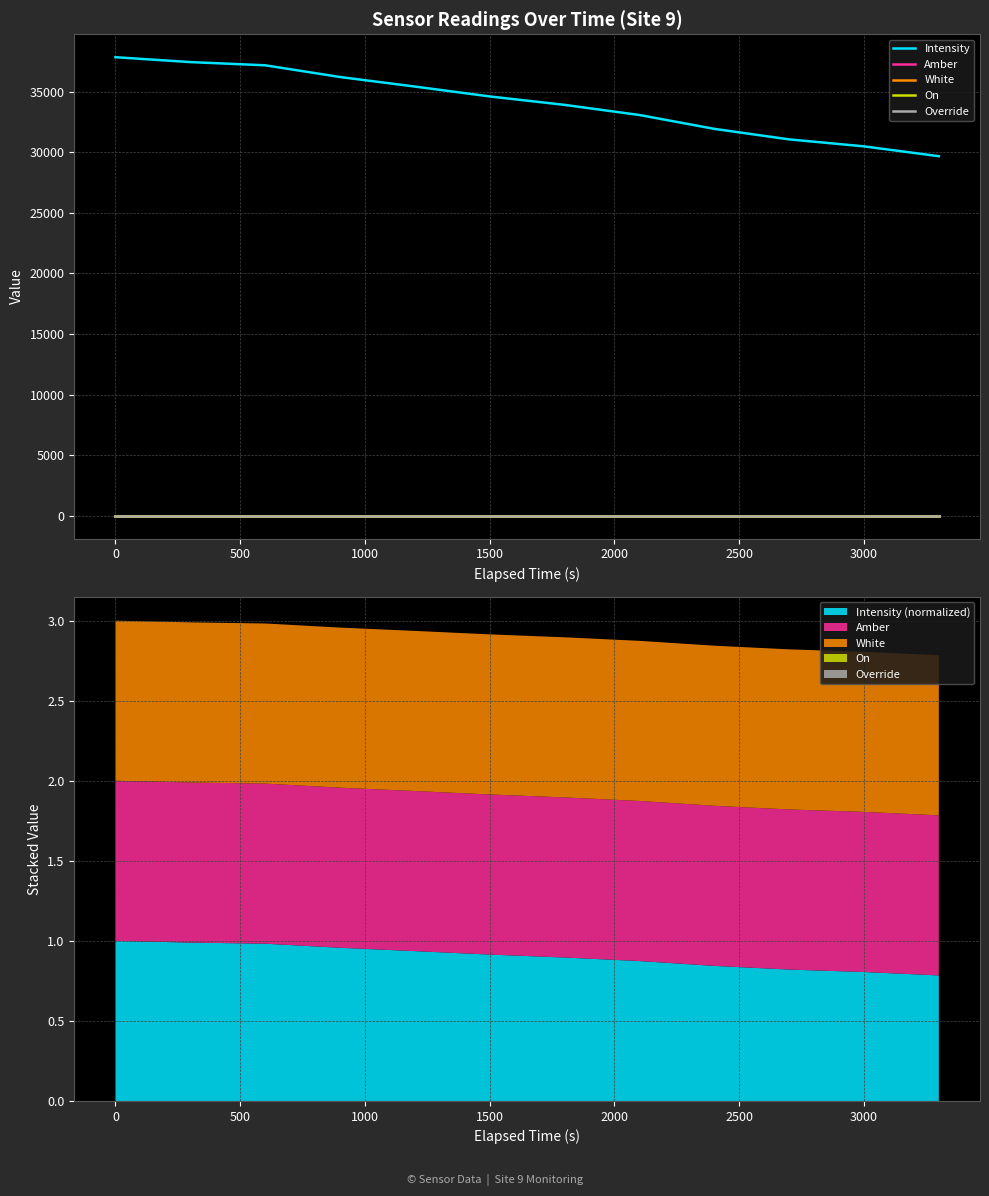

What are all the series names shown in the legend?

Intensity, Amber, White, On, Override